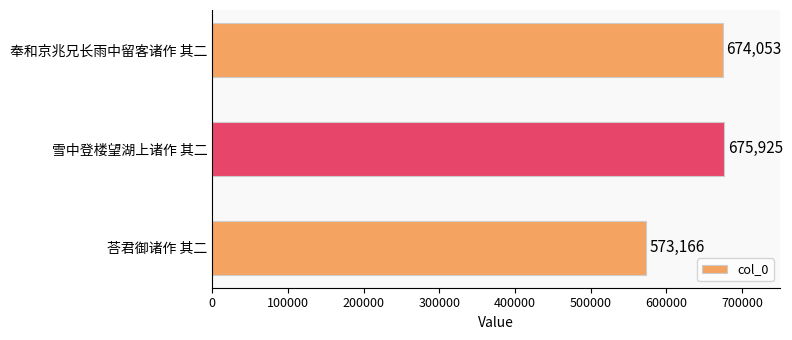

What is the maximum value shown in the chart?

675925